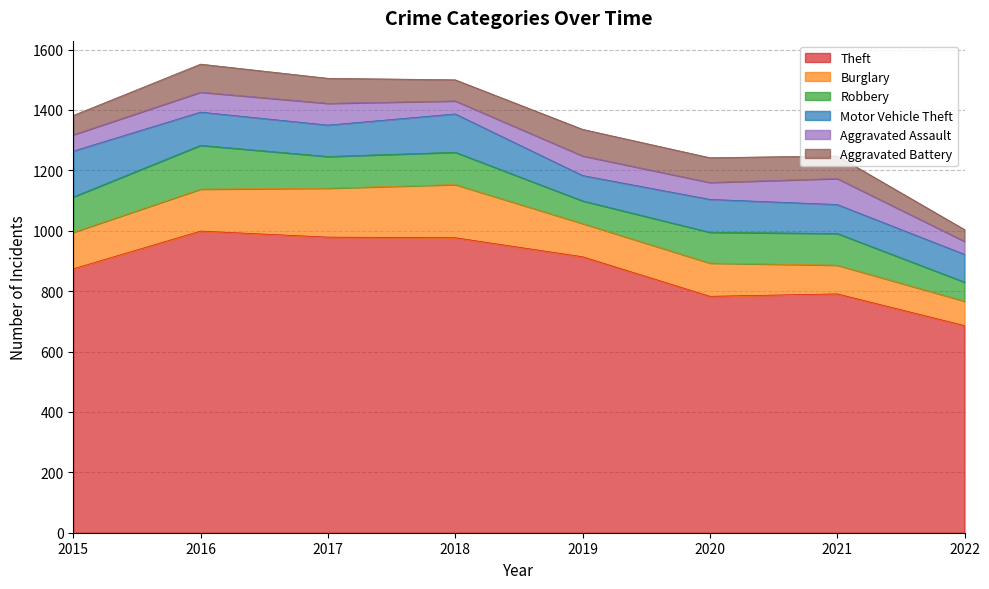

Rank the series by their maximum value, from lowest to highest.

Aggravated Assault, Aggravated Battery, Robbery, Motor Vehicle Theft, Burglary, Theft